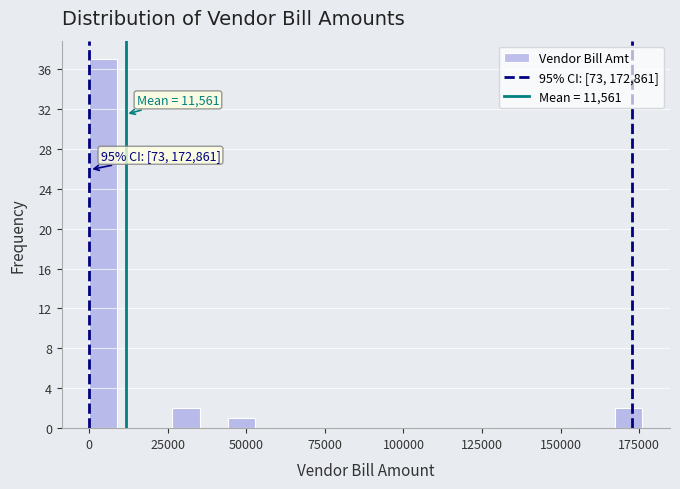

Around what value on the x-axis is the tallest bar? Give the approximate position of its centre, as read against the axis.

5000